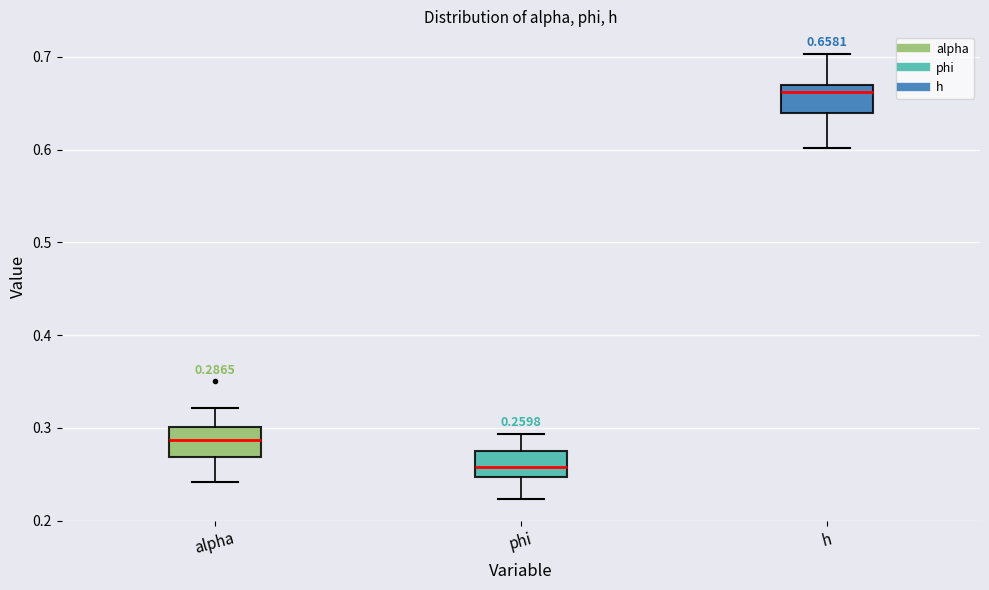

Which box's median line is the highest?

h